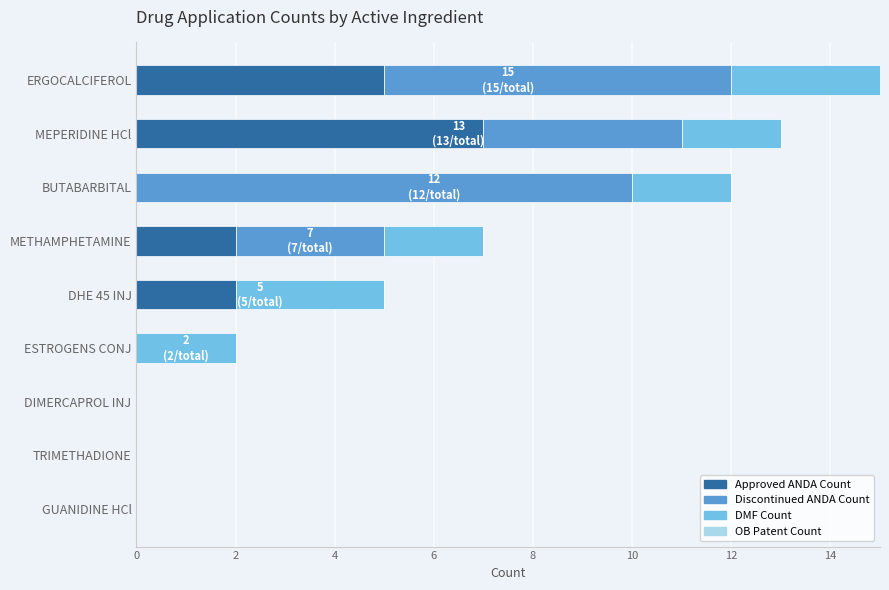

What is the sum of all Approved ANDA Count values?

16